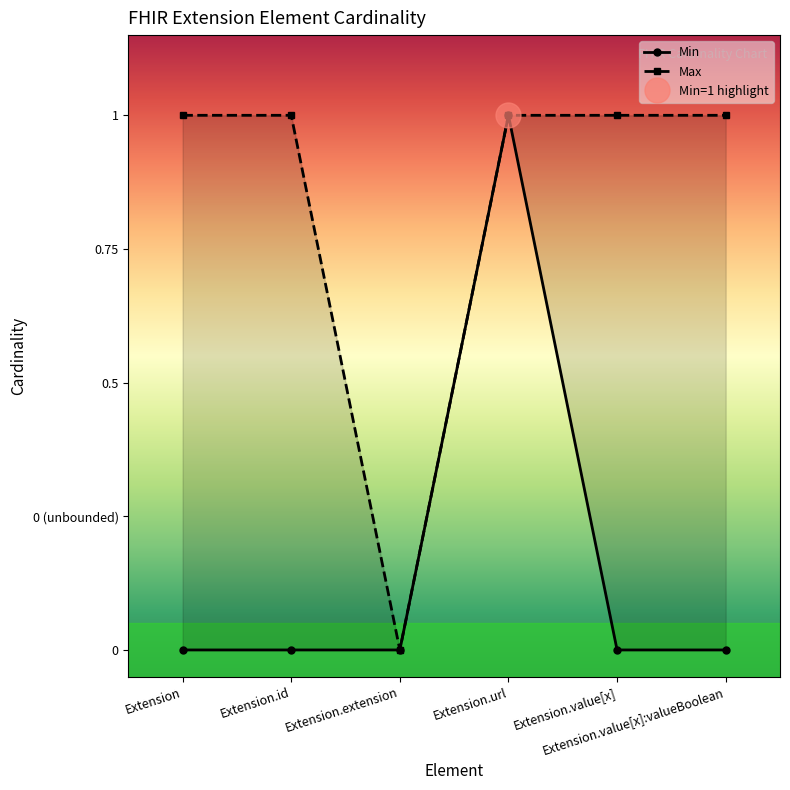

Reading left to right, what are all the values shown in this chart?

Min: 0	0	0	1	0	0
Max: 1	1	0	1	1	1